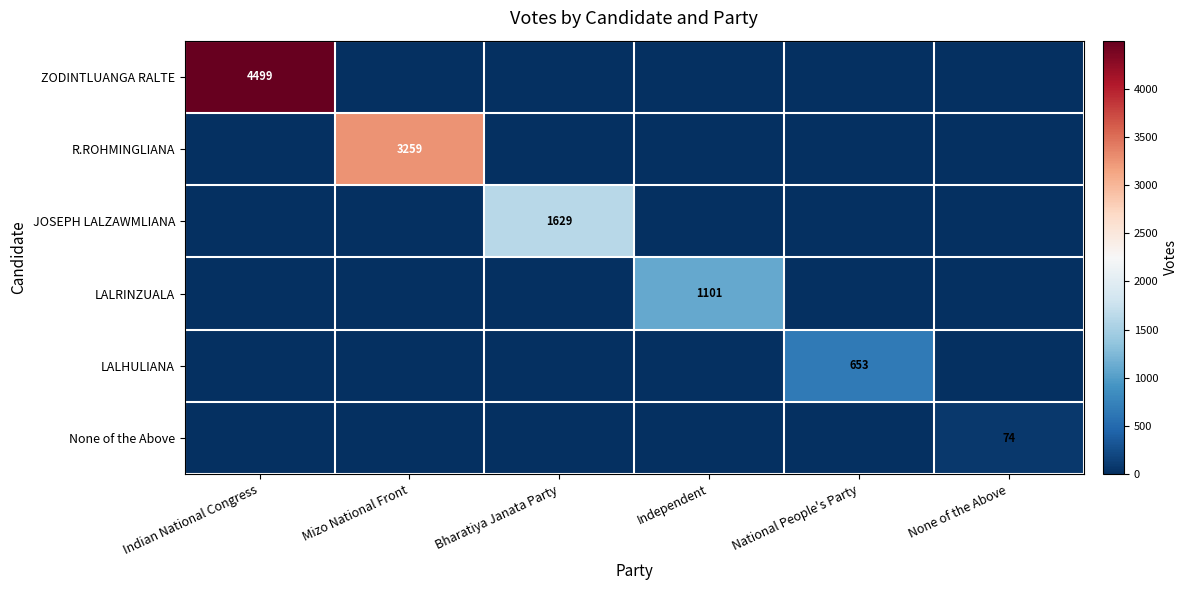

At how many categories does at least one series exceed 878?

4